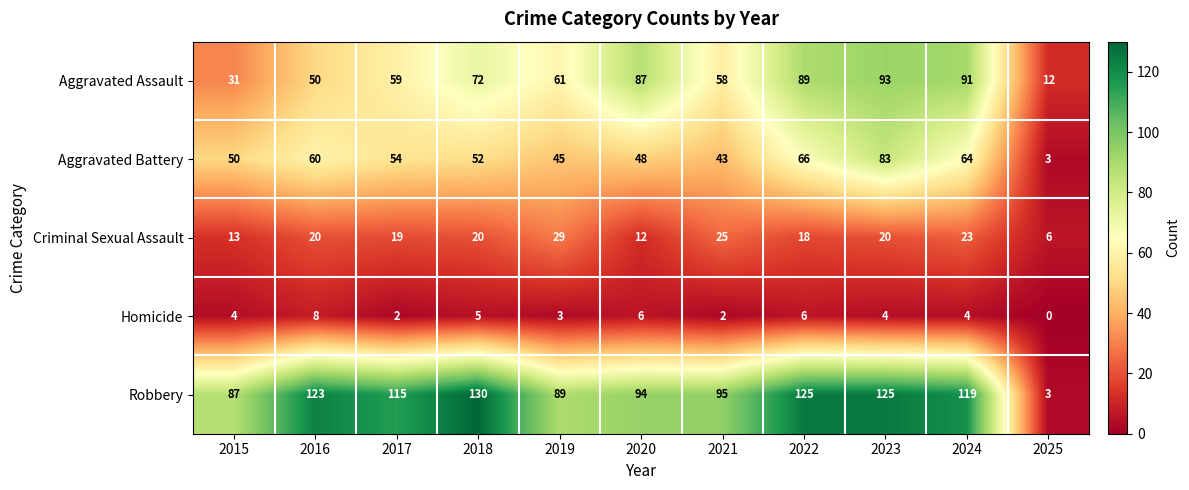

At how many categories does at least one series exceed 107?

6